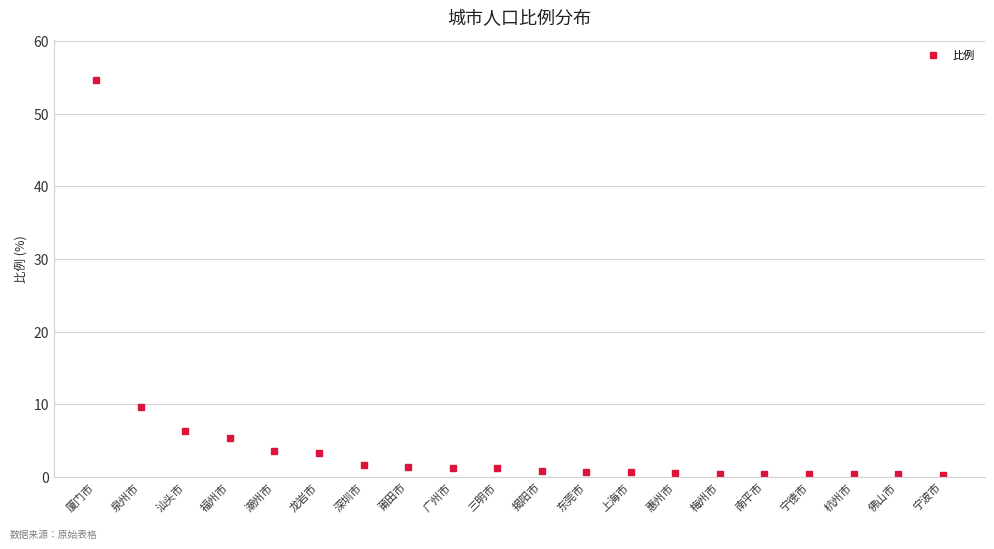

What is the greatest value displayed?

54.6